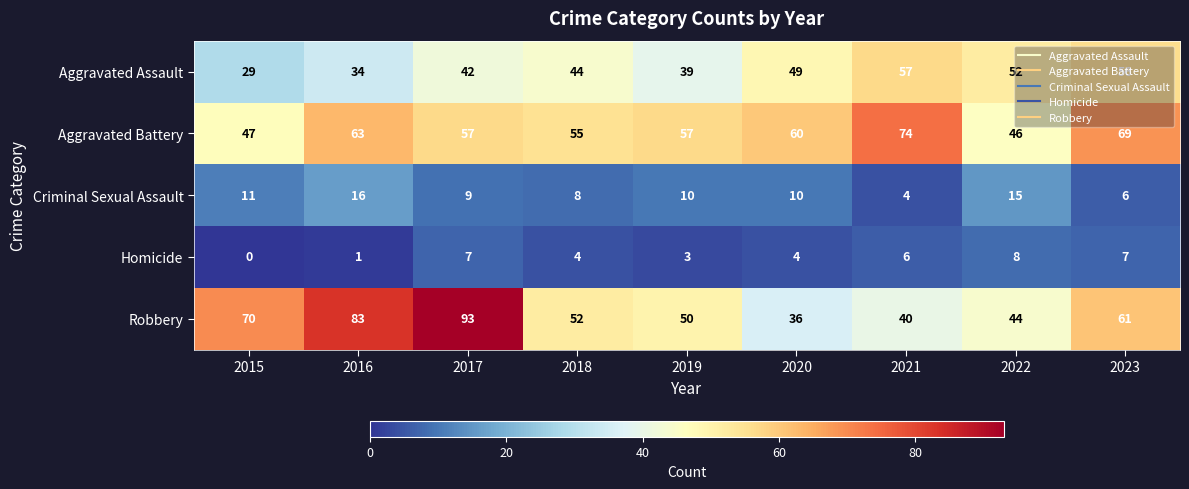

Which series changed the most between 2016 and 2021?

Robbery